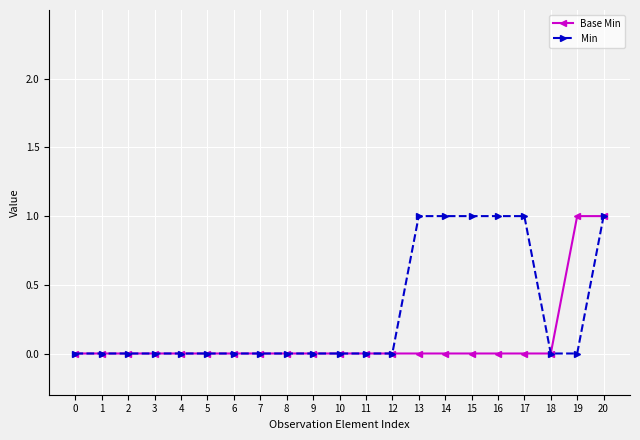

What are all the series names shown in the legend?

Base Min, Min